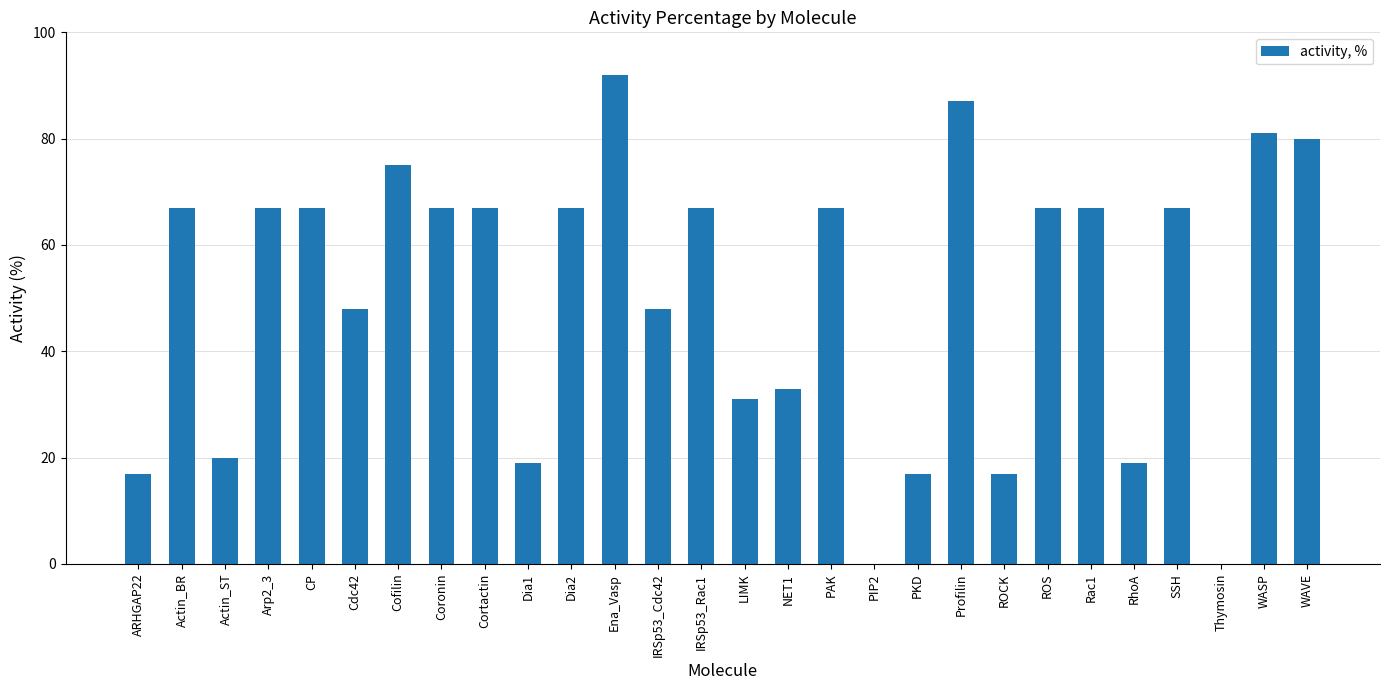

What is the approximate value at Cortactin?

67